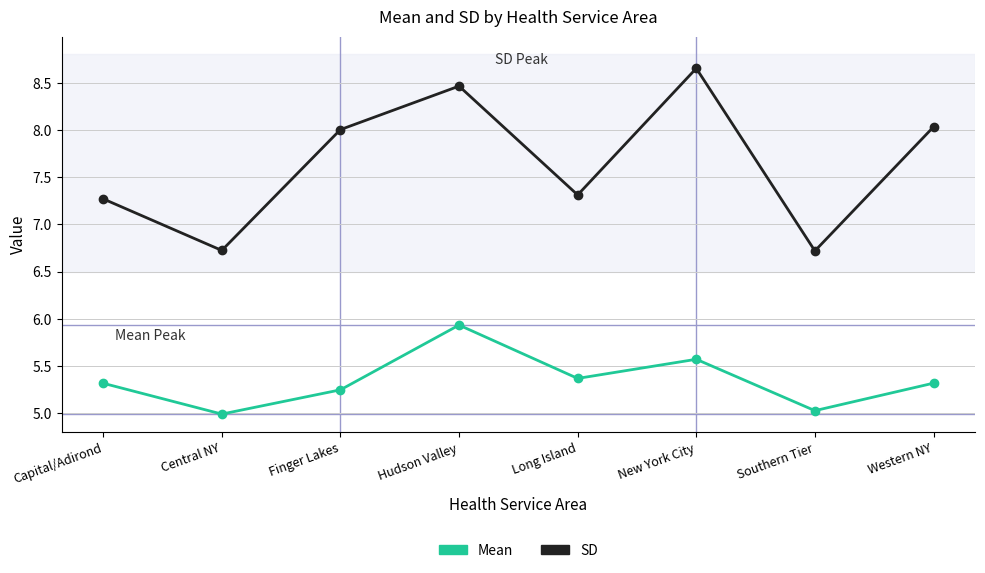

At how many categories does at least one series exceed 5?

8